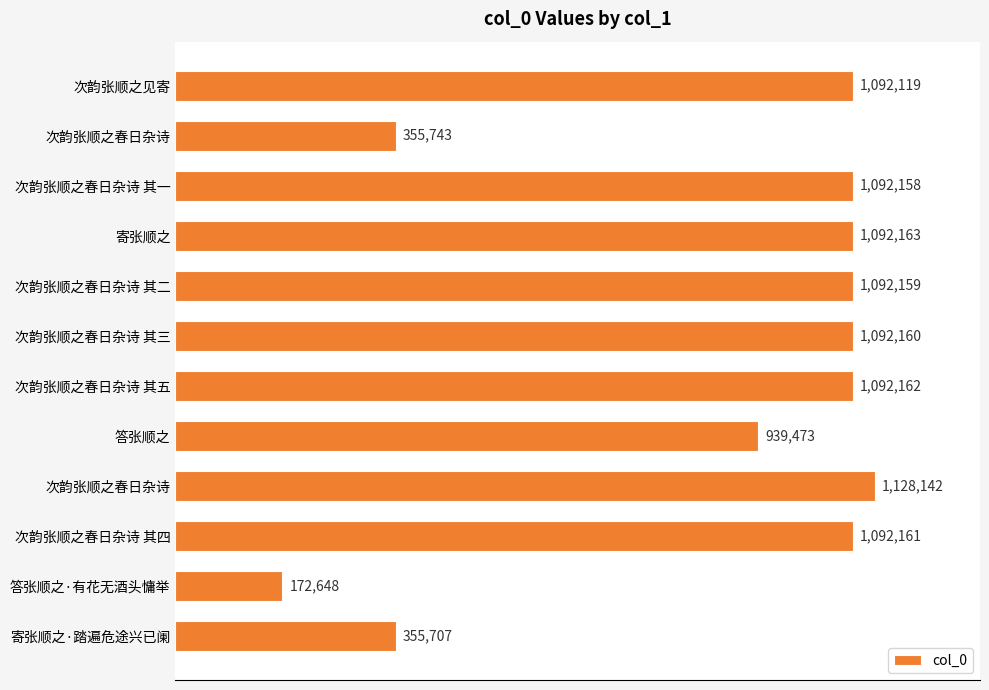

Which label corresponds to the smallest value in the chart?

答张顺之·有花无酒头慵举